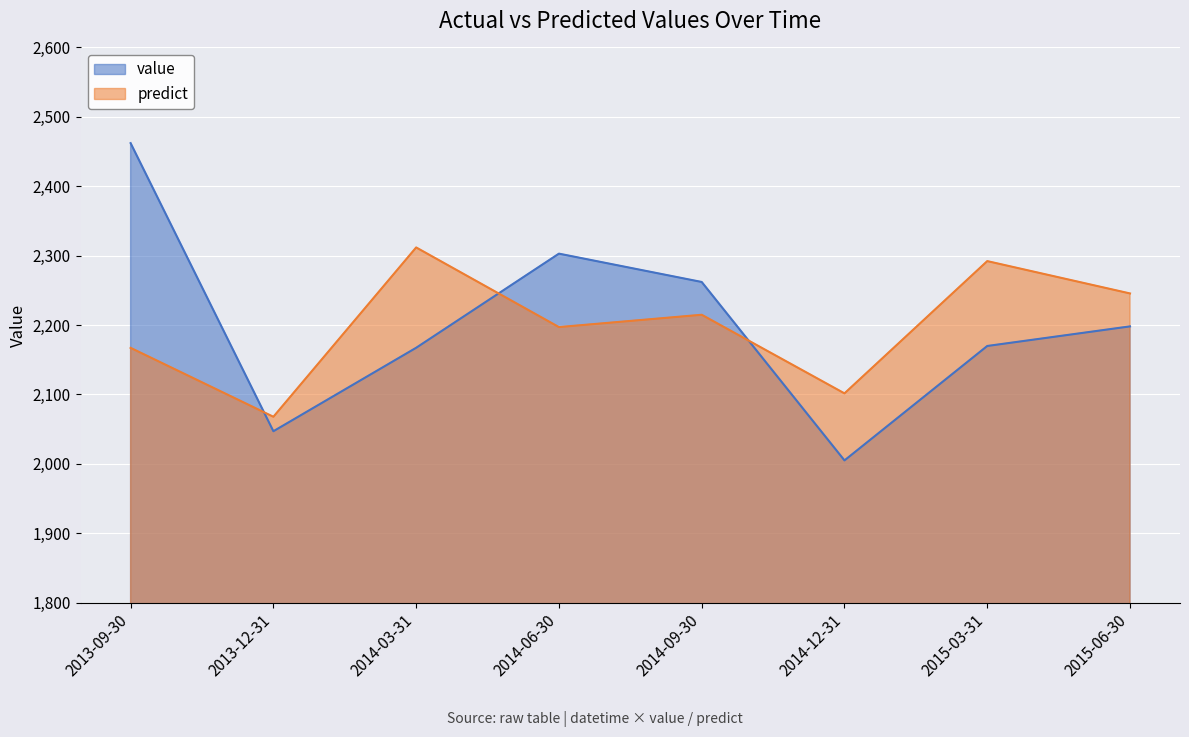

What is the spread (max minus min) of values at 2014-06-30?

105.8